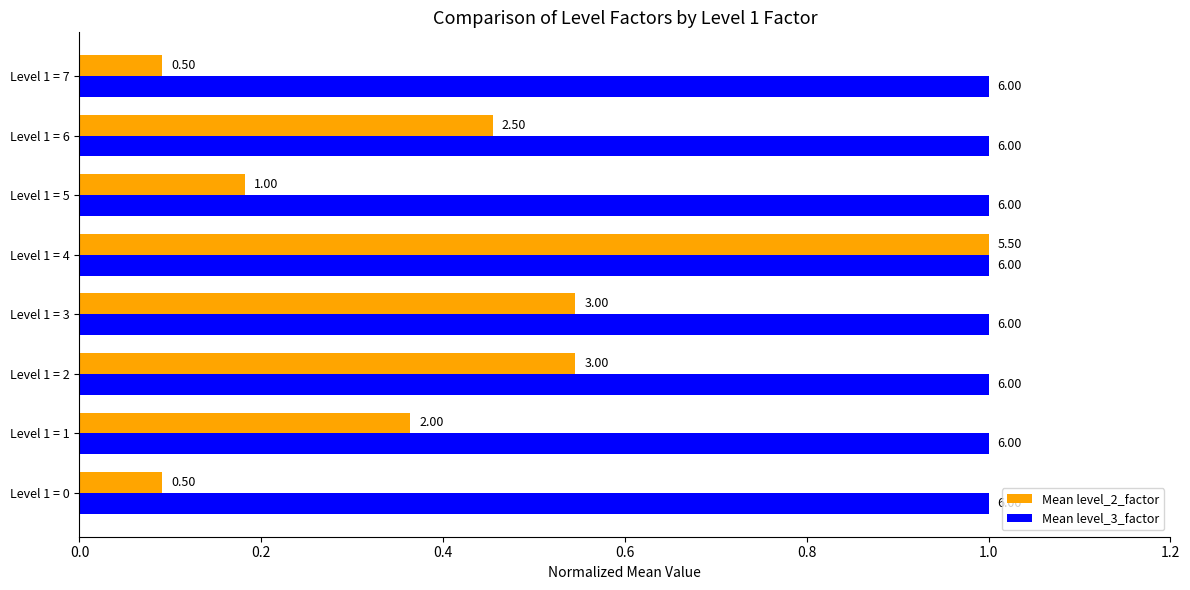

What are all the series names shown in the legend?

Mean level_2_factor, Mean level_3_factor